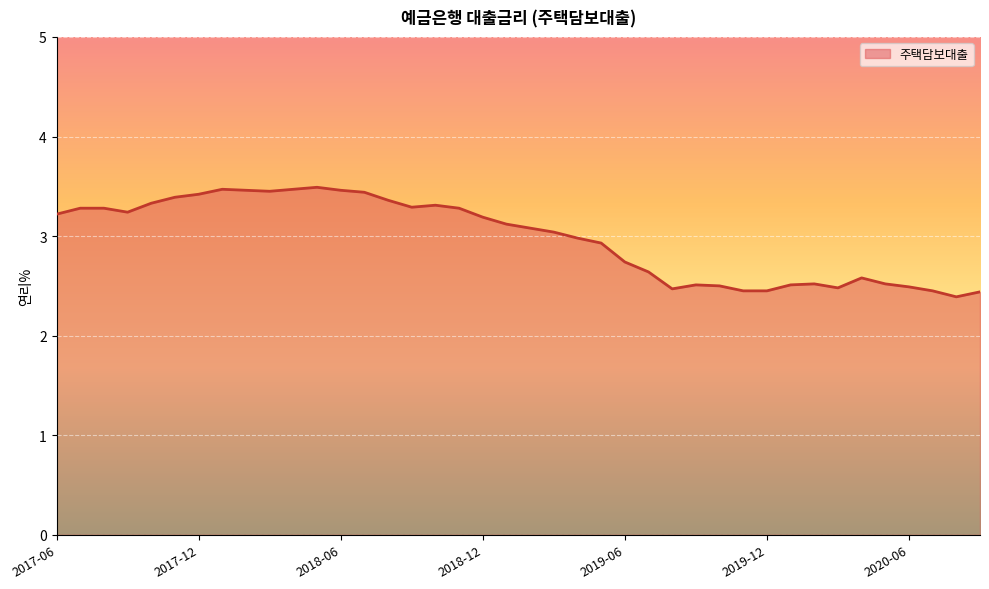

What is the greatest value displayed?

3.5